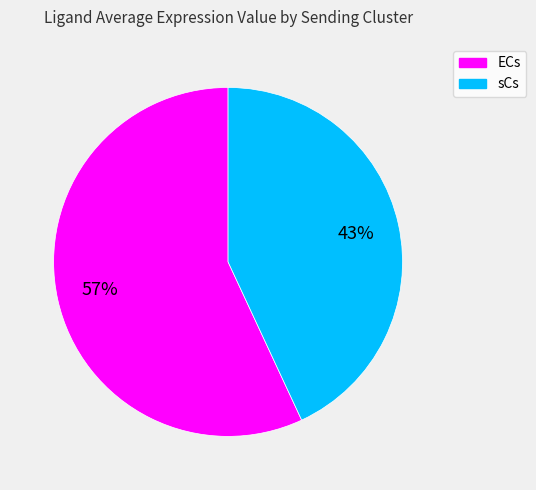

What is the ratio of the value at sCs to the value at ECs?

0.8